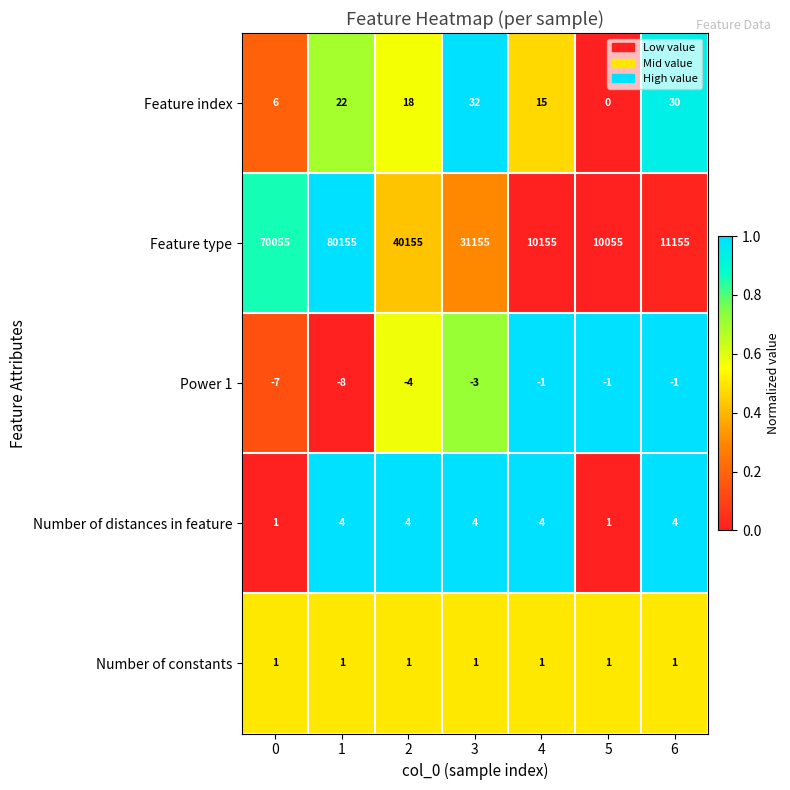

Which series changed the most between 1 and 3?

Feature type